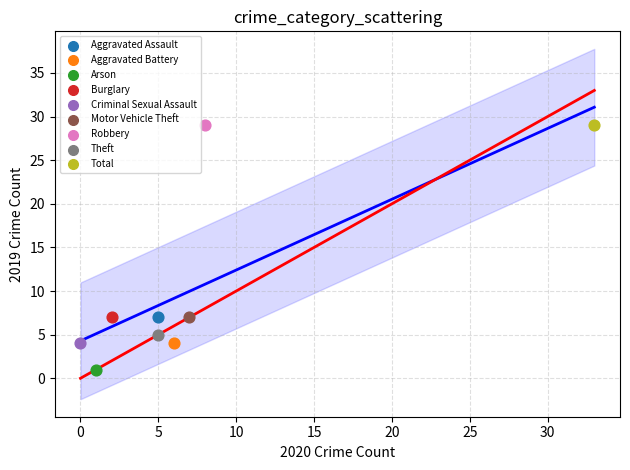

What are all the series names shown in the legend?

Aggravated Assault, Aggravated Battery, Arson, Burglary, Criminal Sexual Assault, Motor Vehicle Theft, Robbery, Theft, Total